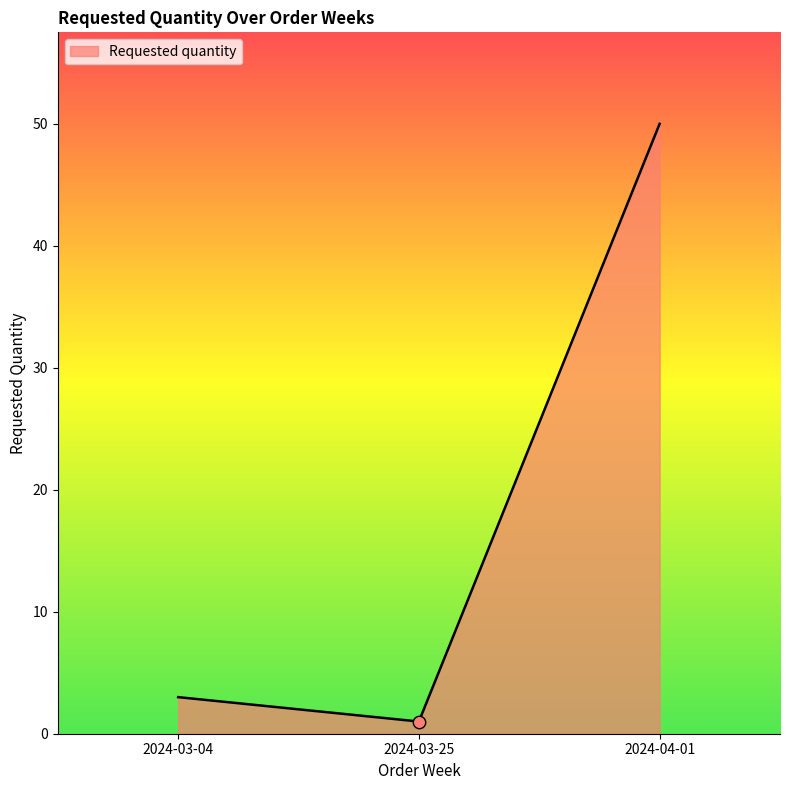

Between 2024-04-01 and 2024-03-25, which is larger?

2024-04-01